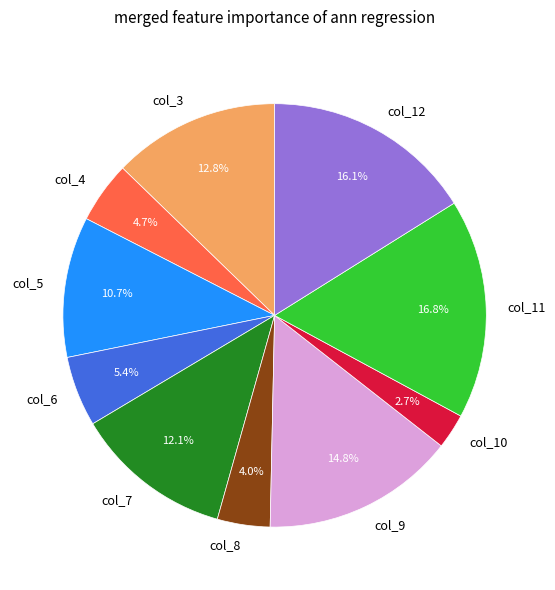

Which slice is the smallest?

col_10